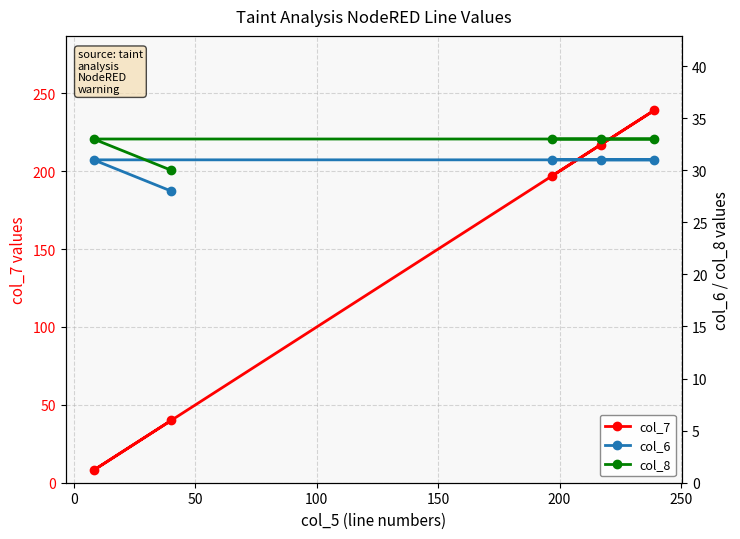

What is the minimum value for col_6?

28